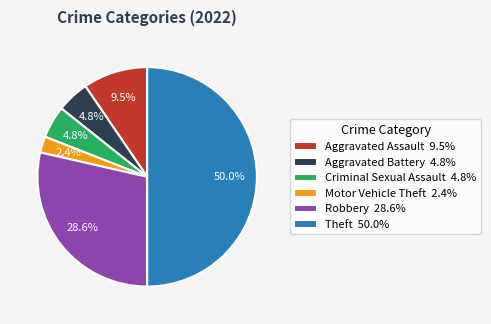

Between Theft and Motor Vehicle Theft, which is larger?

Theft